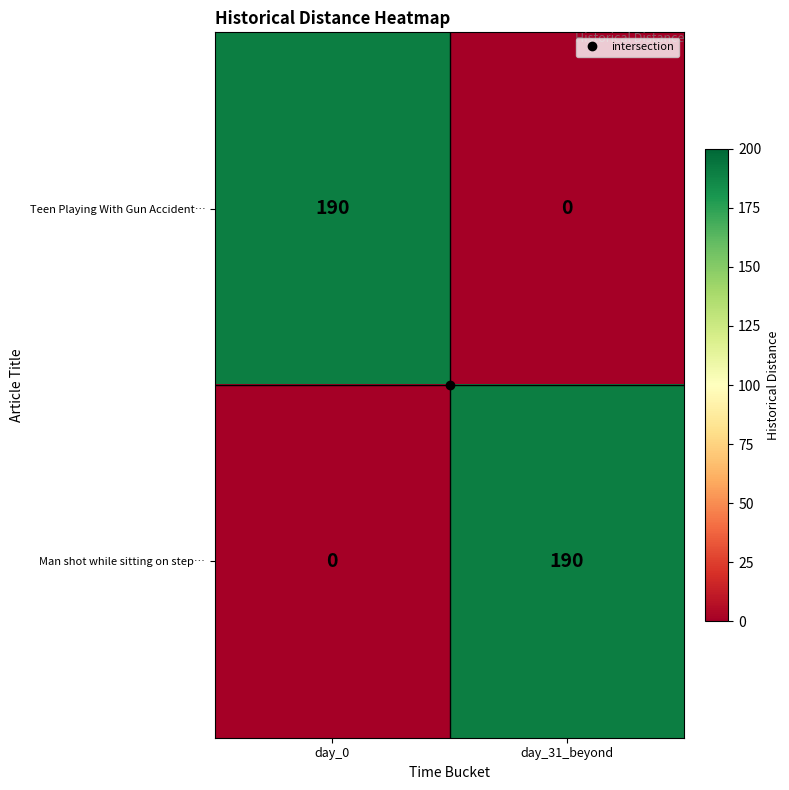

Rank the categories by Man shot while sitting on step… value from lowest to highest.

day_0, day_31_beyond